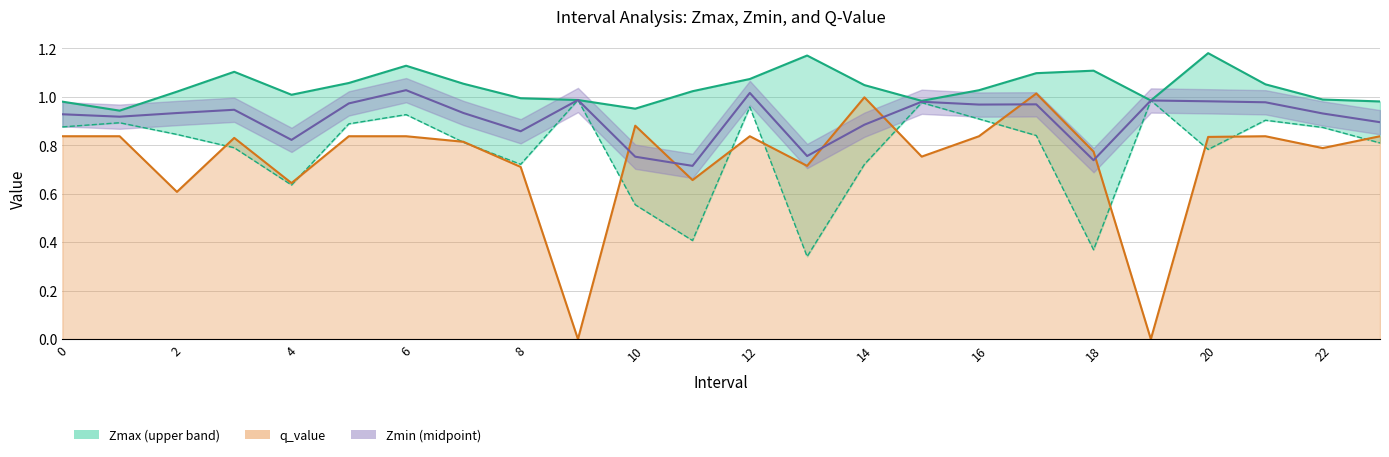

What is the maximum value for q_value?

1.0